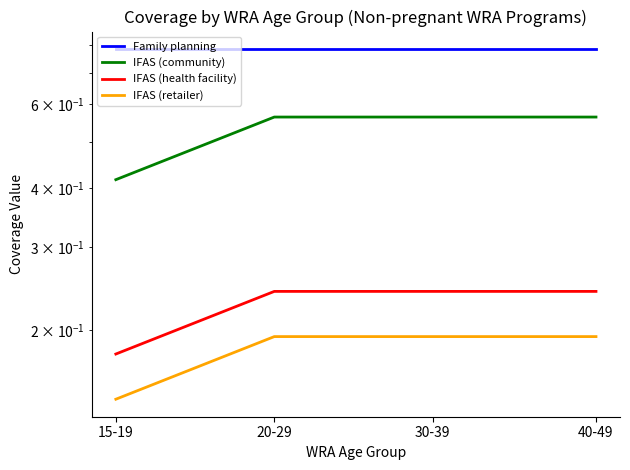

Reading left to right, what are all the values shown in this chart?

Family planning: 0.8	0.8	0.8	0.8
IFAS (community): 0.4	0.6	0.6	0.6
IFAS (health facility): 0.2	0.2	0.2	0.2
IFAS (retailer): 0.1	0.2	0.2	0.2